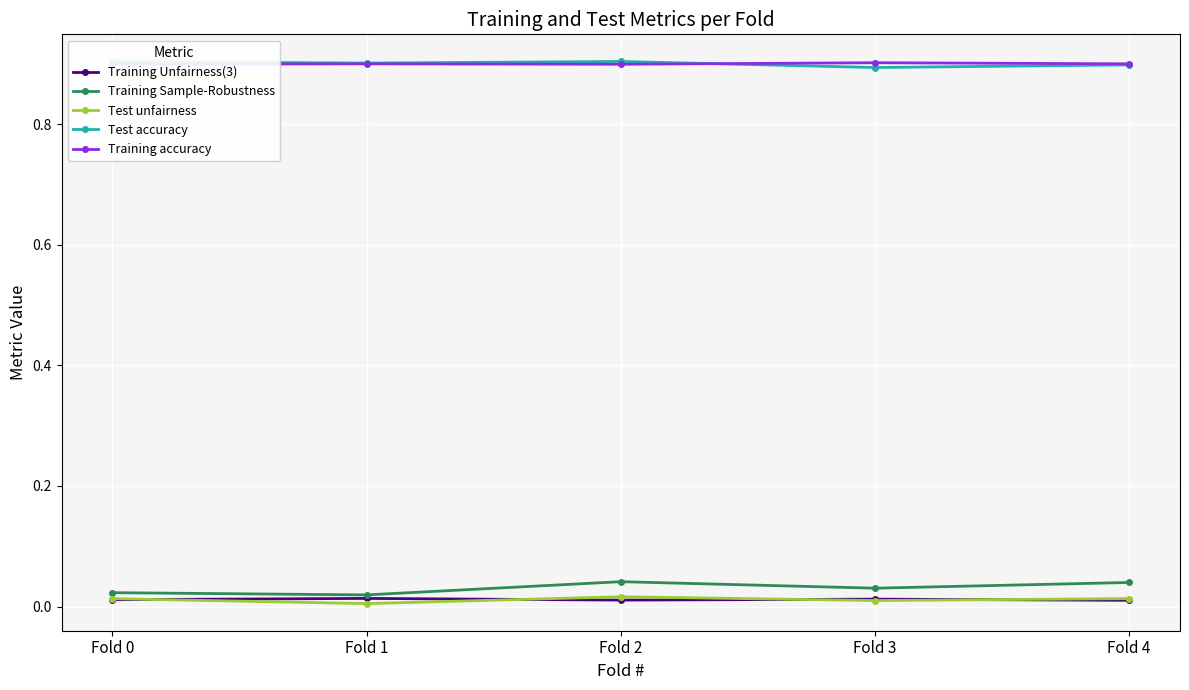

The value of Training Unfairness(3) at Fold 2 is 0.0. True or false?

True